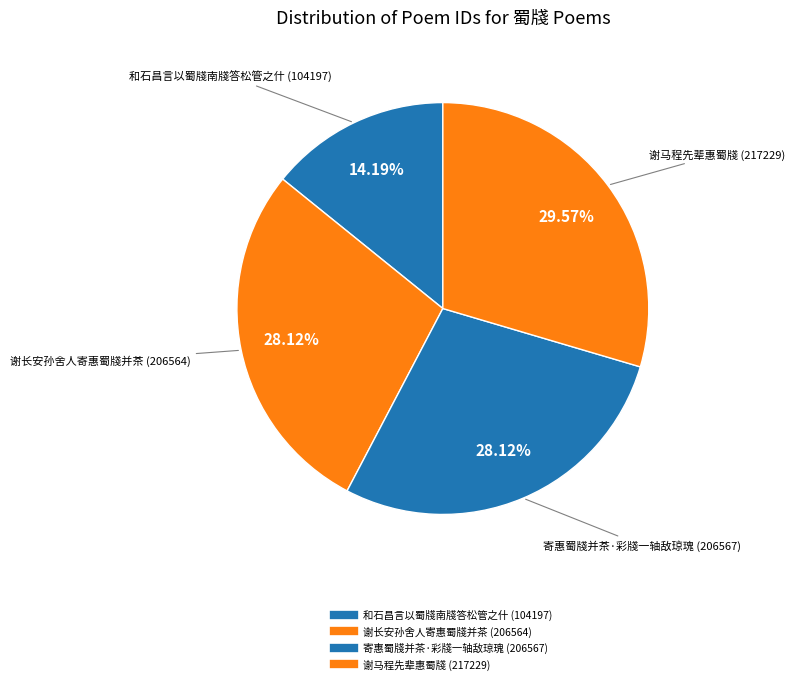

How many segments does this pie chart have?

4